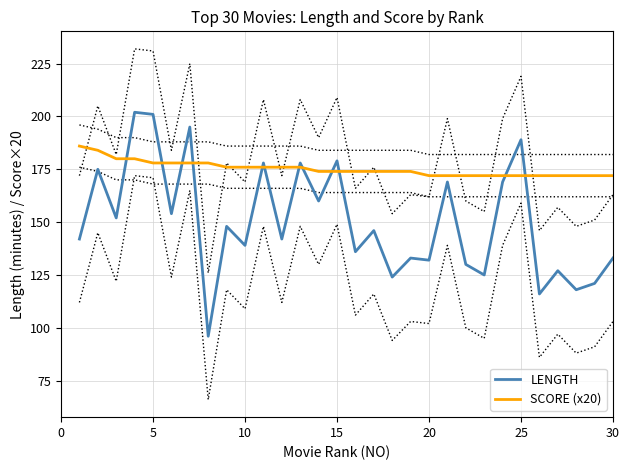

True or false: SCORE (x20) and LENGTH intersect in this chart.

True